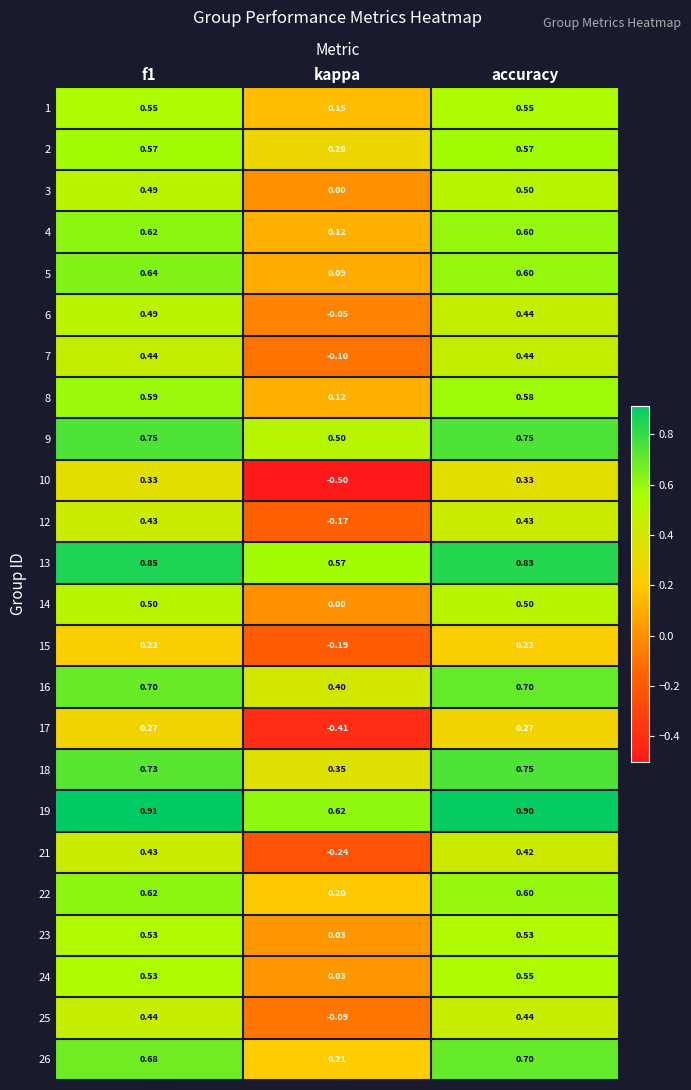

Where is 16 nearest to the value 0?

kappa